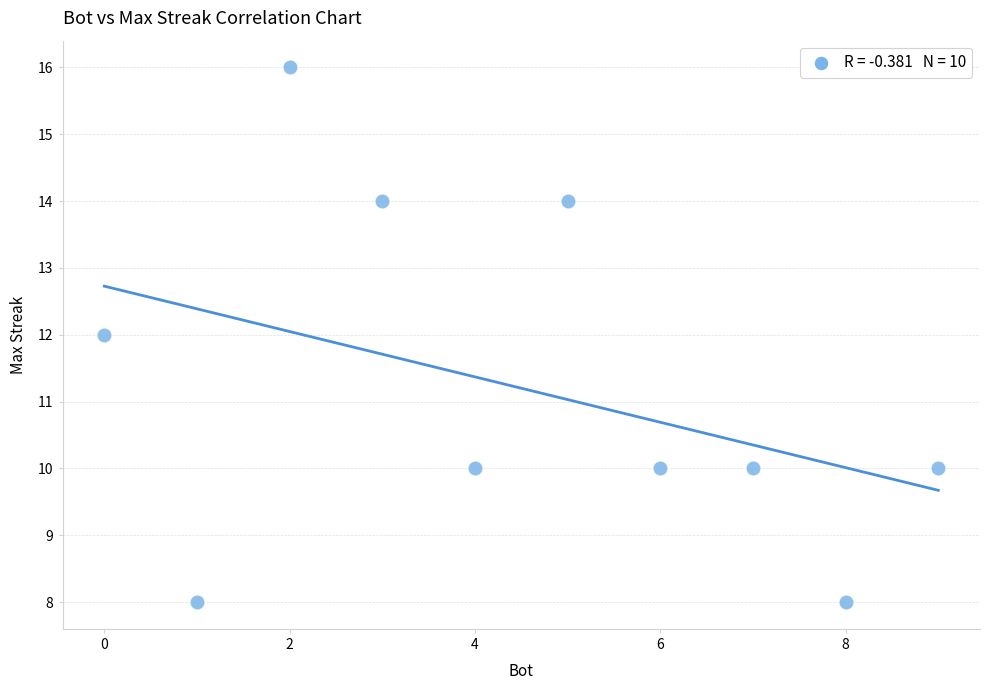

What is the range of Y values (max minus min)?

8